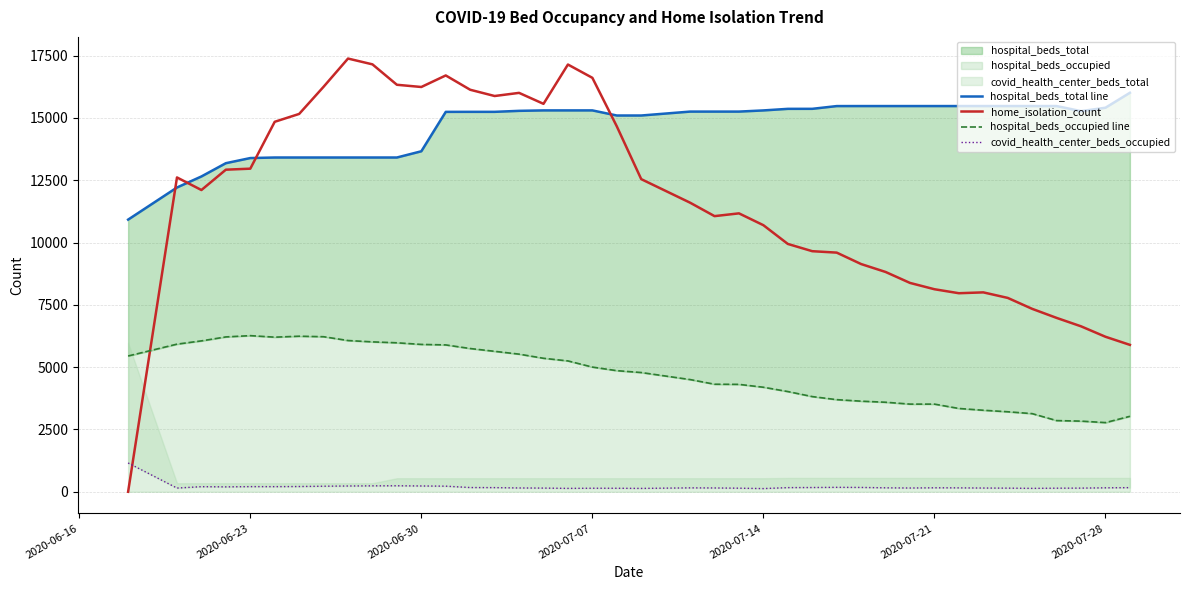

What is the highest value of the home_isolation_count series?

17381